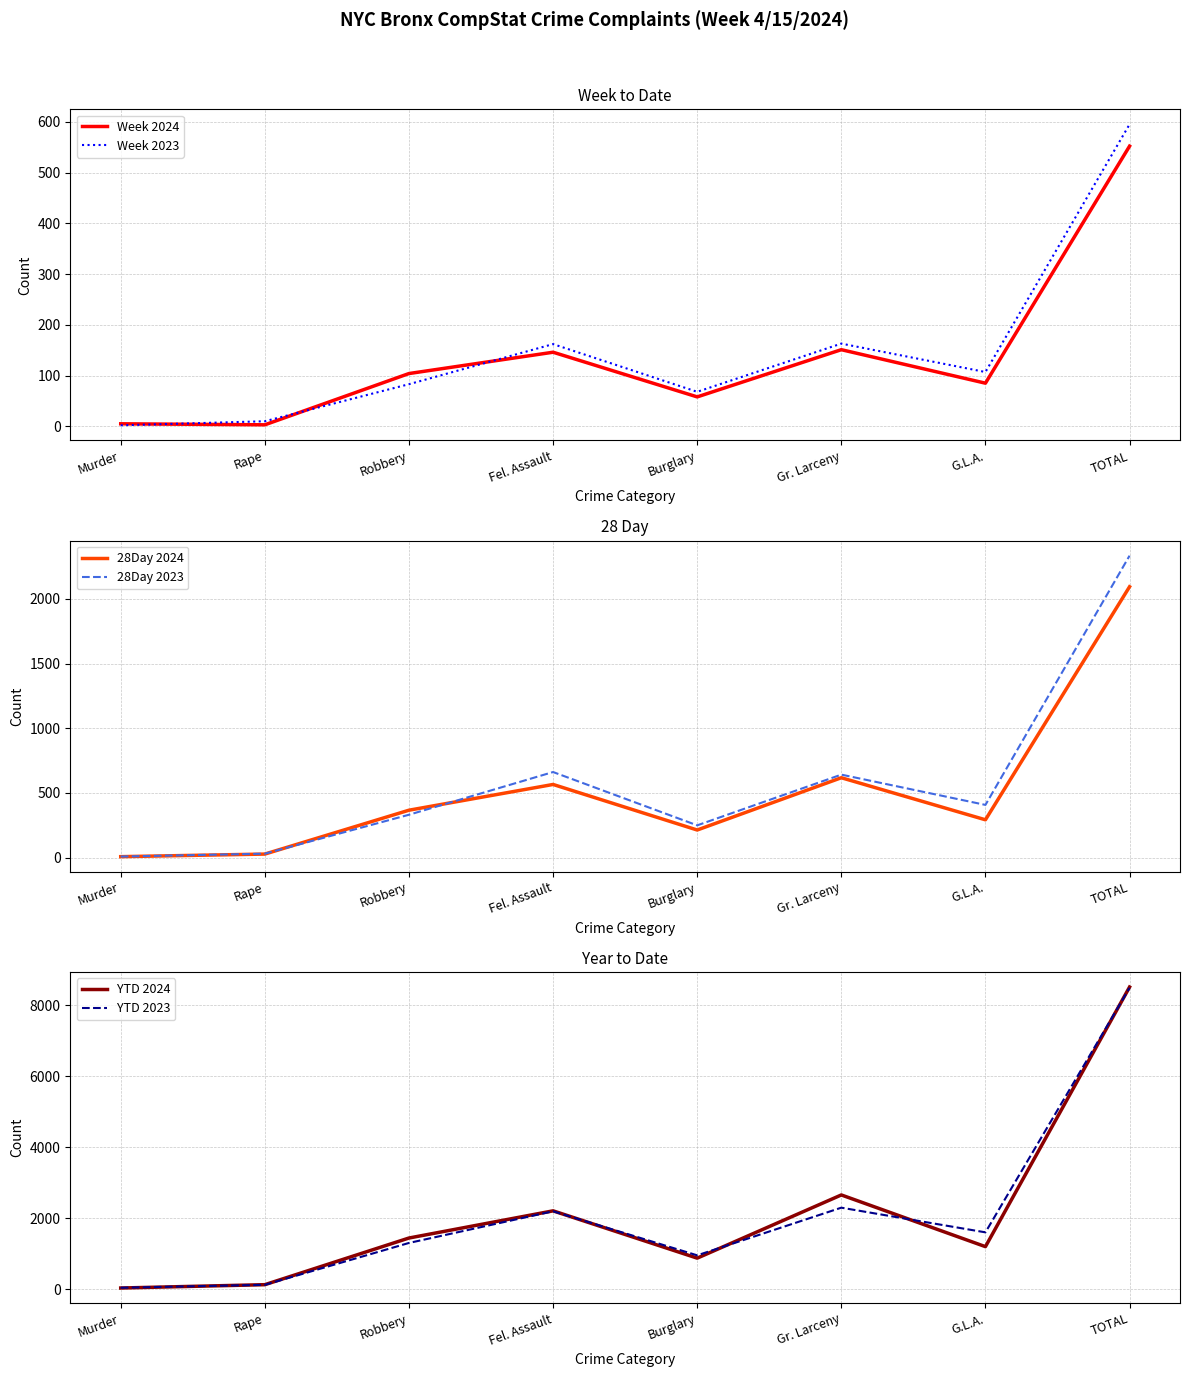

Is it true that Week 2023 equals 595 at TOTAL?

True